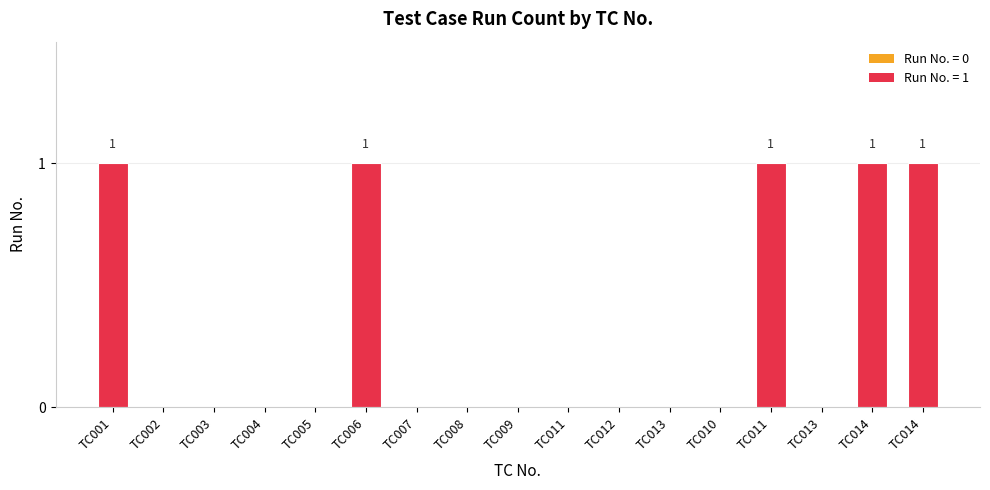

What is the value of the 1st bar from the left?

1